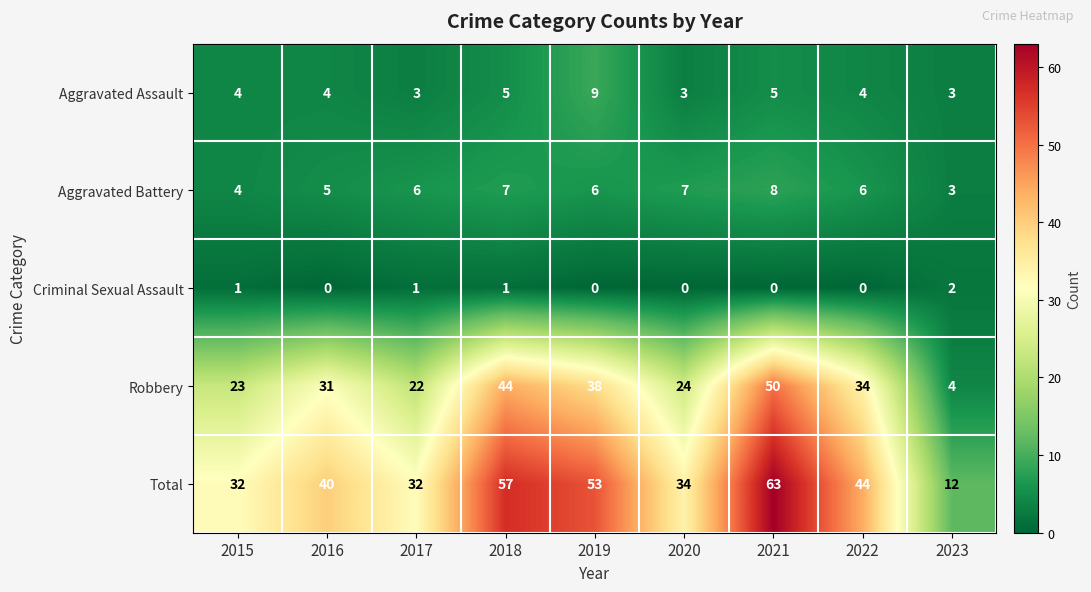

Which series has the largest range (max minus min)?

Total